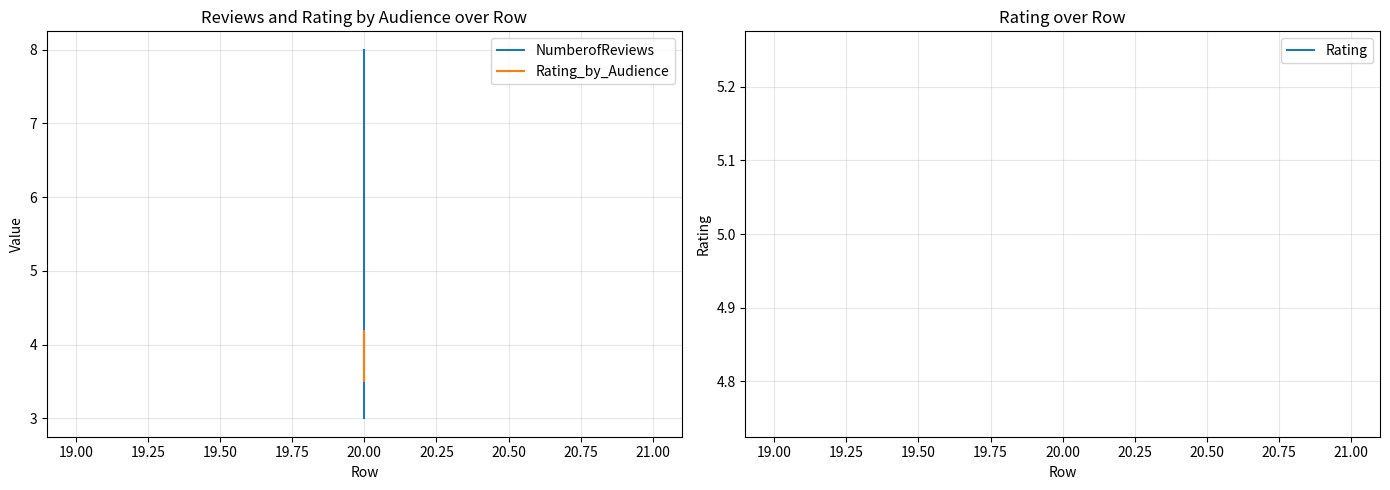

The NumberofReviews series shows 1.3 at 20.00. True or false?

False